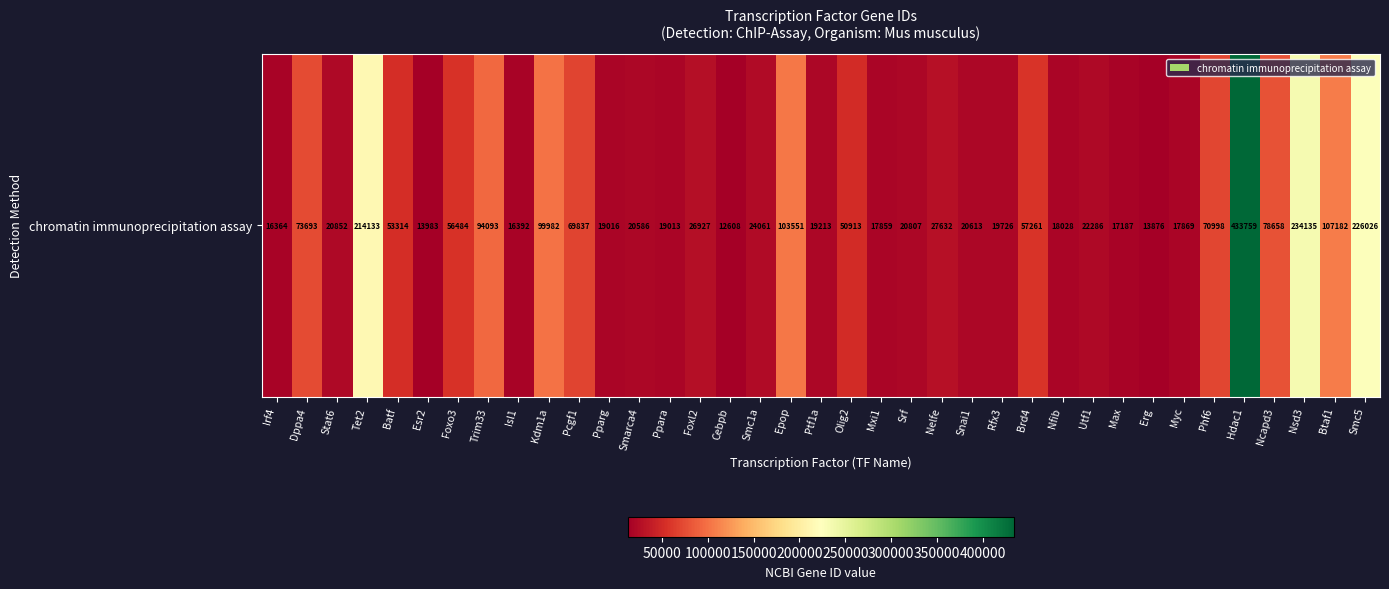

Reading right to left, list all the values displayed in this chart.

Smc5=226026	Btaf1=107182	Nsd3=234135	Ncapd3=78658	Hdac1=433759	Phf6=70998	Myc=17869	Erg=13876	Max=17187	Utf1=22286	Nfib=18028	Brd4=57261	Rfx3=19726	Snai1=20613	Nelfe=27632	Srf=20807	Mxi1=17859	Olig2=50913	Ptf1a=19213	Epop=103551	Smc1a=24061	Cebpb=12608	Foxl2=26927	Ppara=19013	Smarca4=20586	Pparg=19016	Pcgf1=69837	Kdm1a=99982	Isl1=16392	Trim33=94093	Foxo3=56484	Esr2=13983	Batf=53314	Tet2=214133	Stat6=20852	Dppa4=73693	Irf4=16364